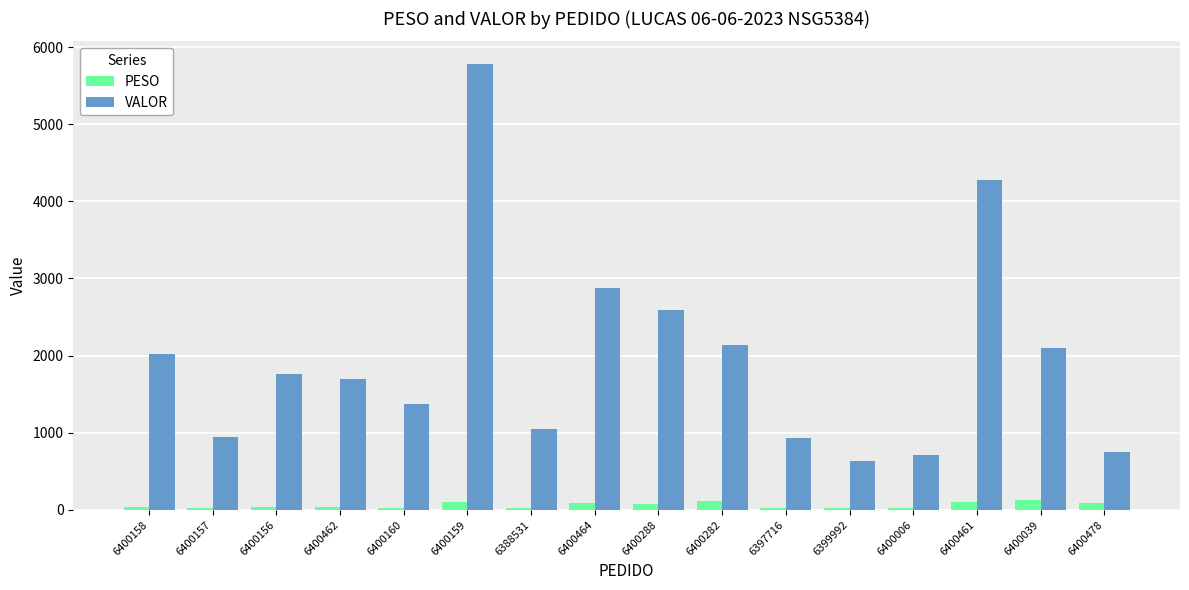

What is the total value across all series at 6400039?

2230.7